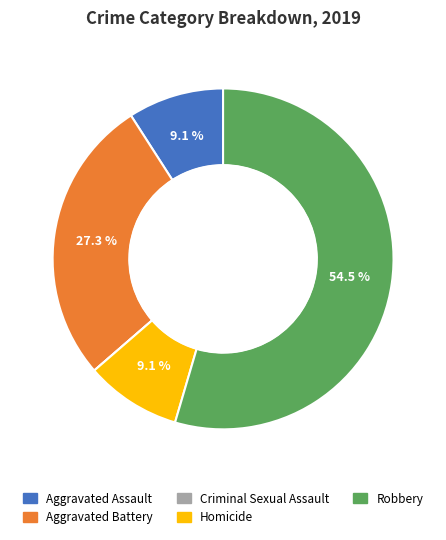

Between Aggravated Assault and Aggravated Battery, which is larger?

Aggravated Battery